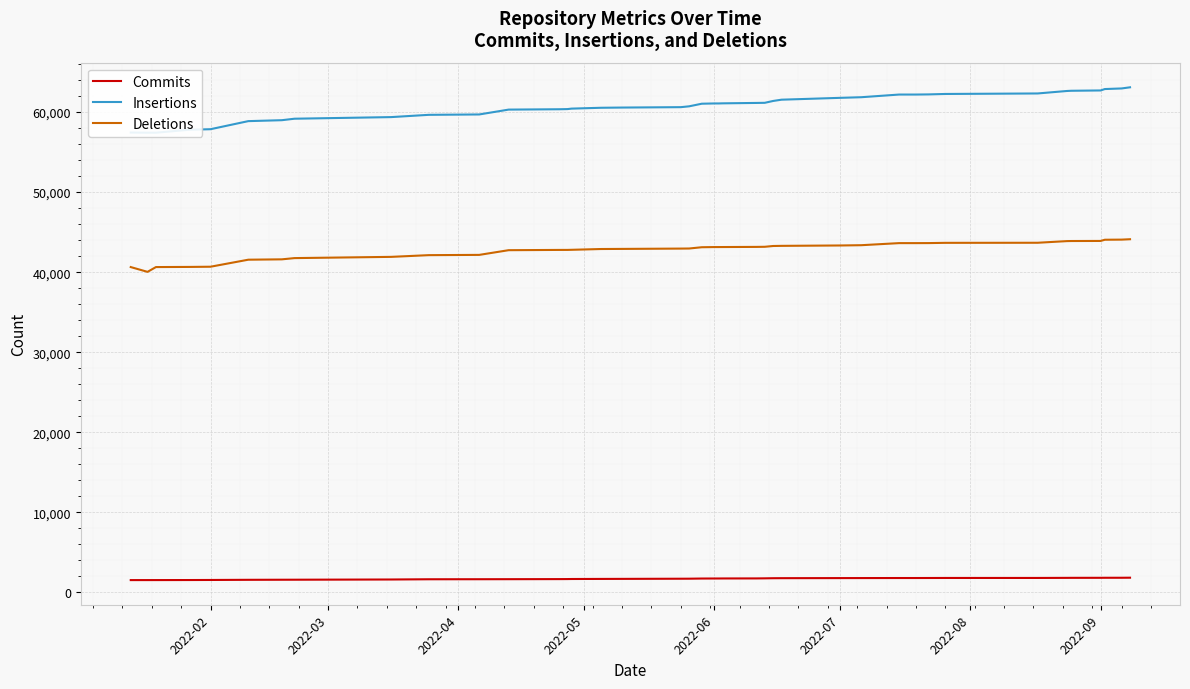

True or false: Commits and Deletions cross at least once.

False